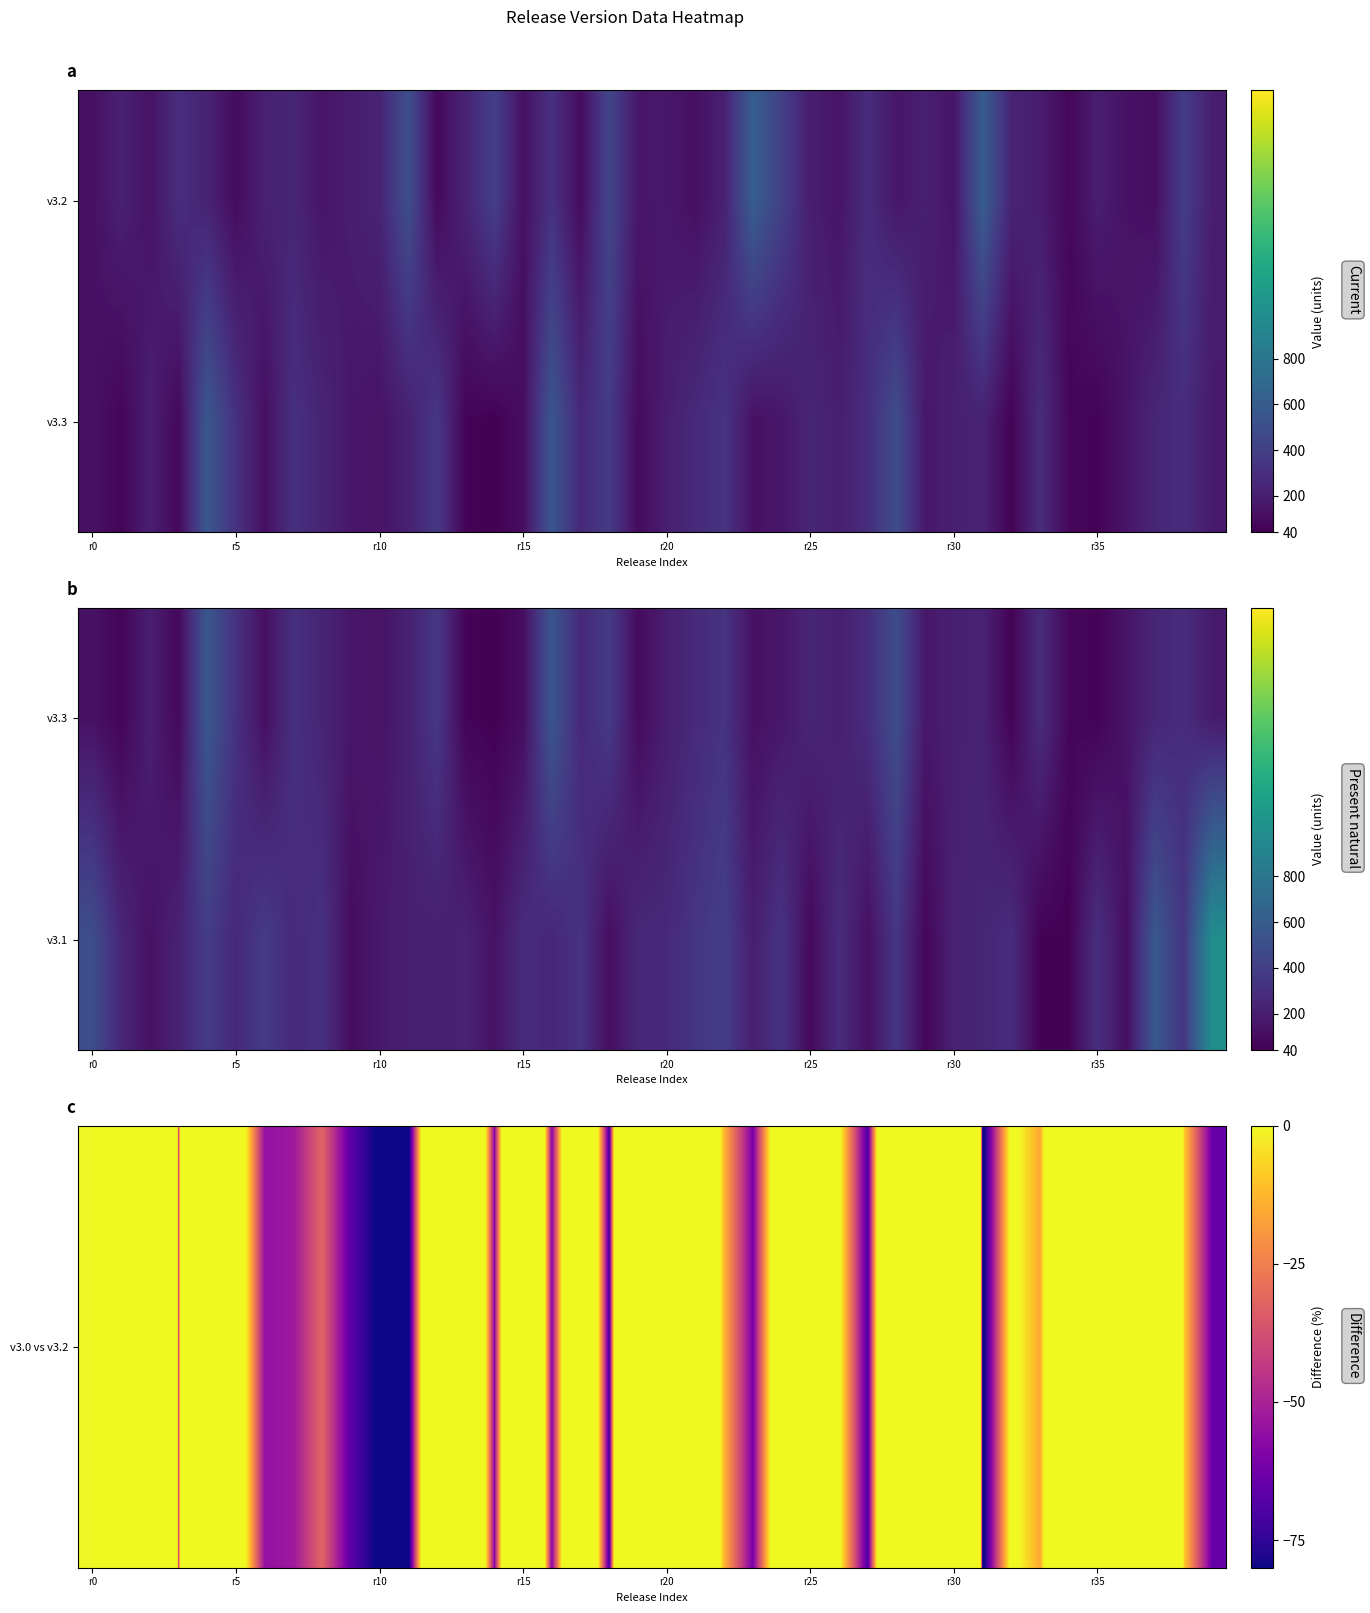

Count the number of categories in the chart.

40